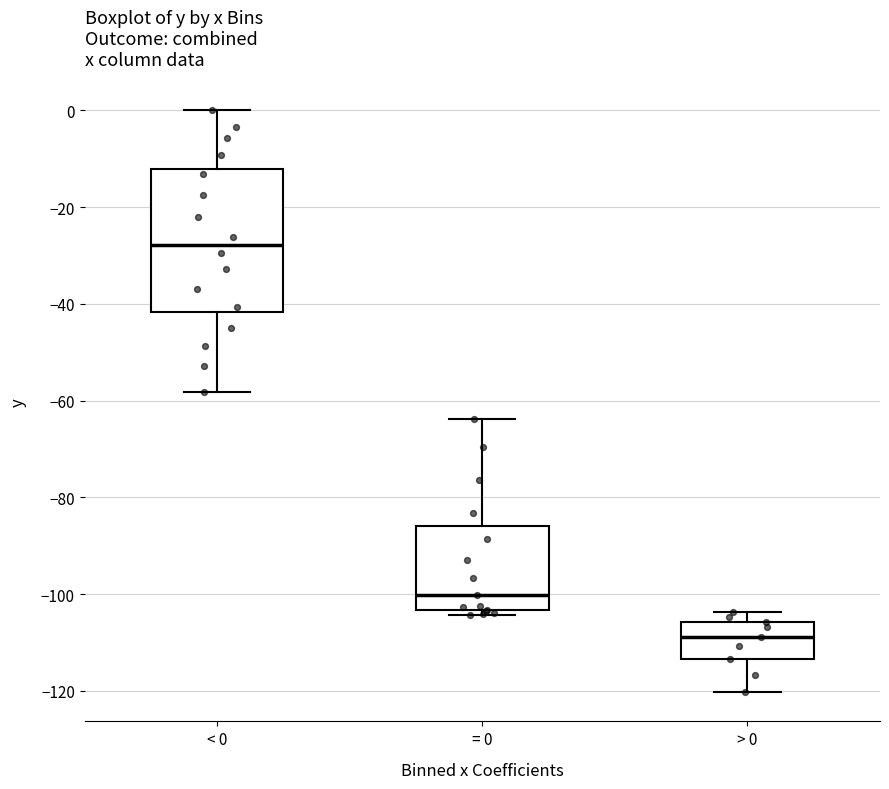

Reading left to right, read every box against the y-axis: the position of its median line, the range the box covers, and the ends of its whiskers. The values are not printed on the chart, so give them approximately, as read against the axis.

< 0: median -28, box -42 to -12, whiskers -58 to 0
= 0: median -100, box -104 to -86, whiskers -104 (just below the box's lower edge) to -64
> 0: median -108, box -114 to -106, whiskers -120 to -104